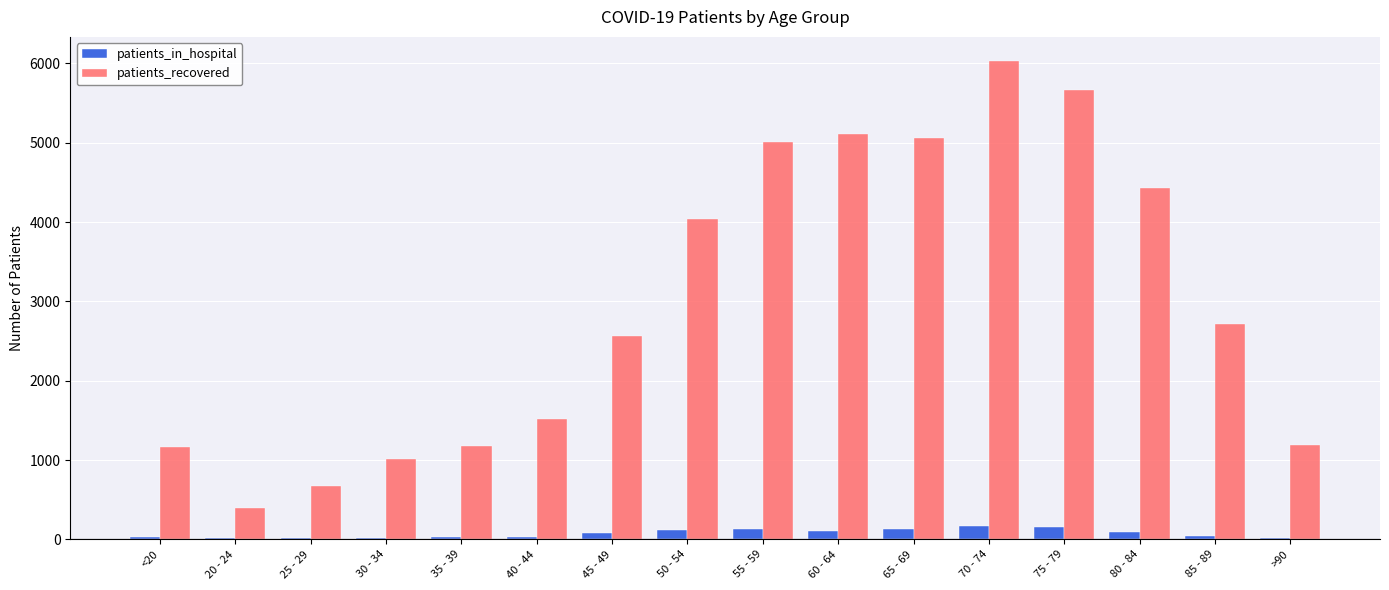

The value of patients_in_hospital at 45 - 49 is 76. True or false?

True